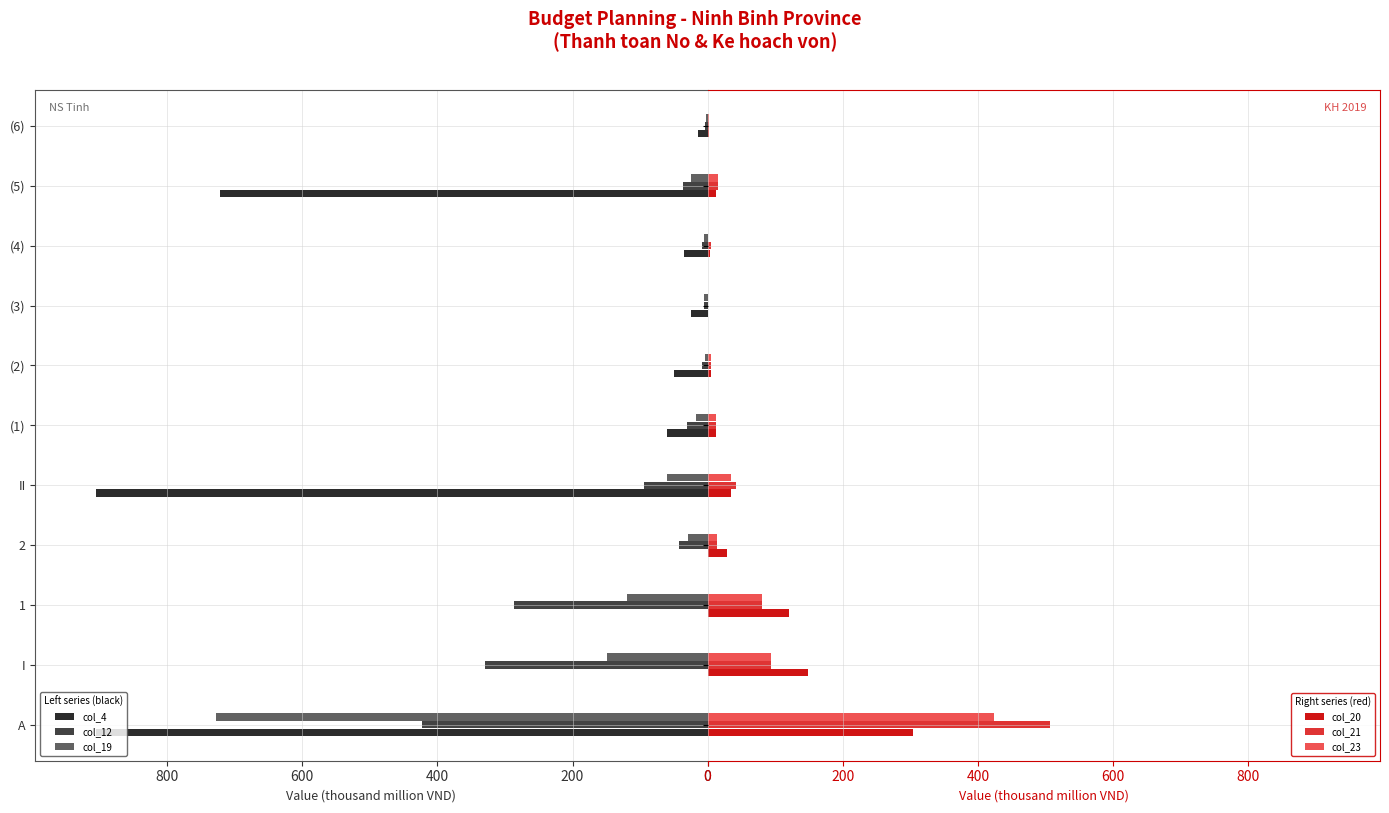

What is the sum of all col_12 values?

1270.2